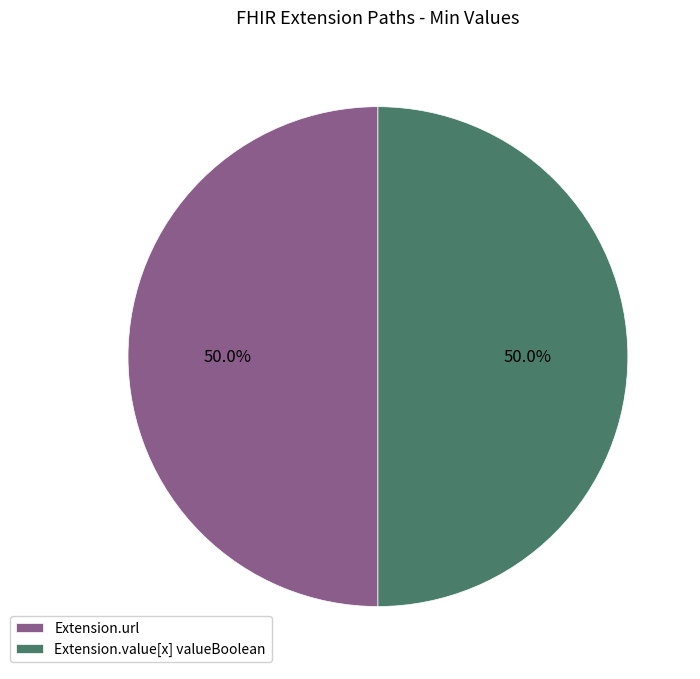

Approximately how many times larger is the value at Extension.url compared to Extension.value[x] valueBoolean?

1.0